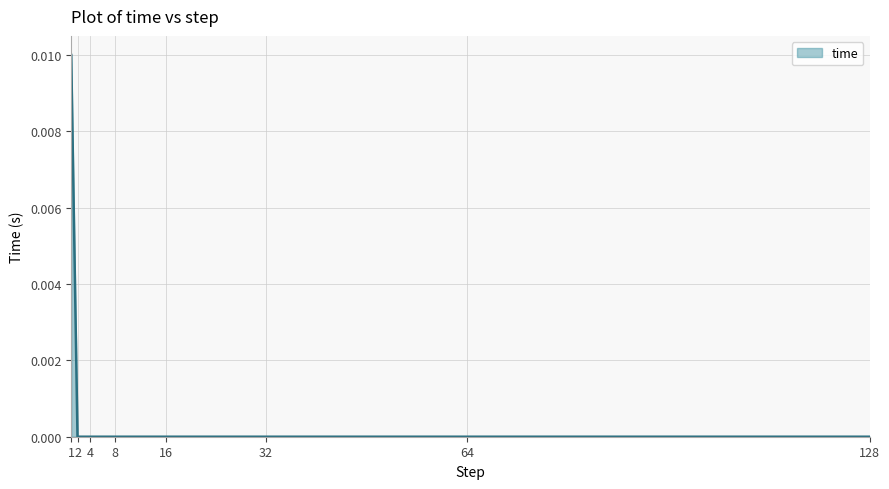

Is it true that the value at 8 is 0.0?

True